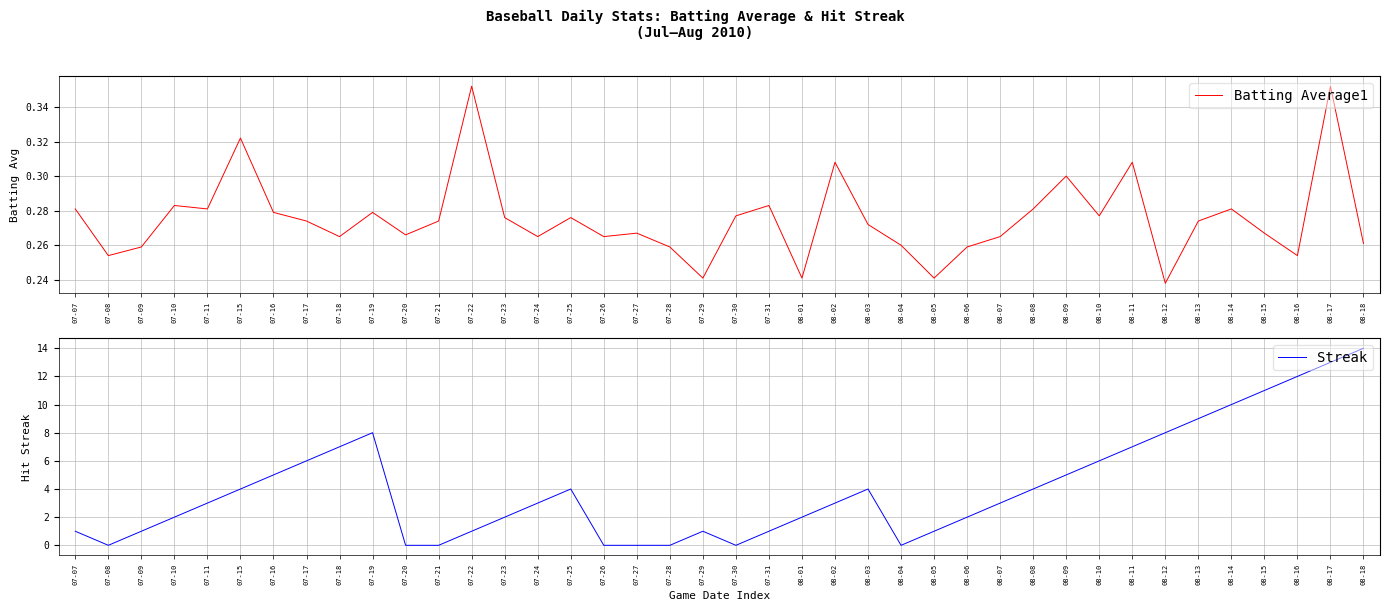

What is the sum of all Streak values?

163